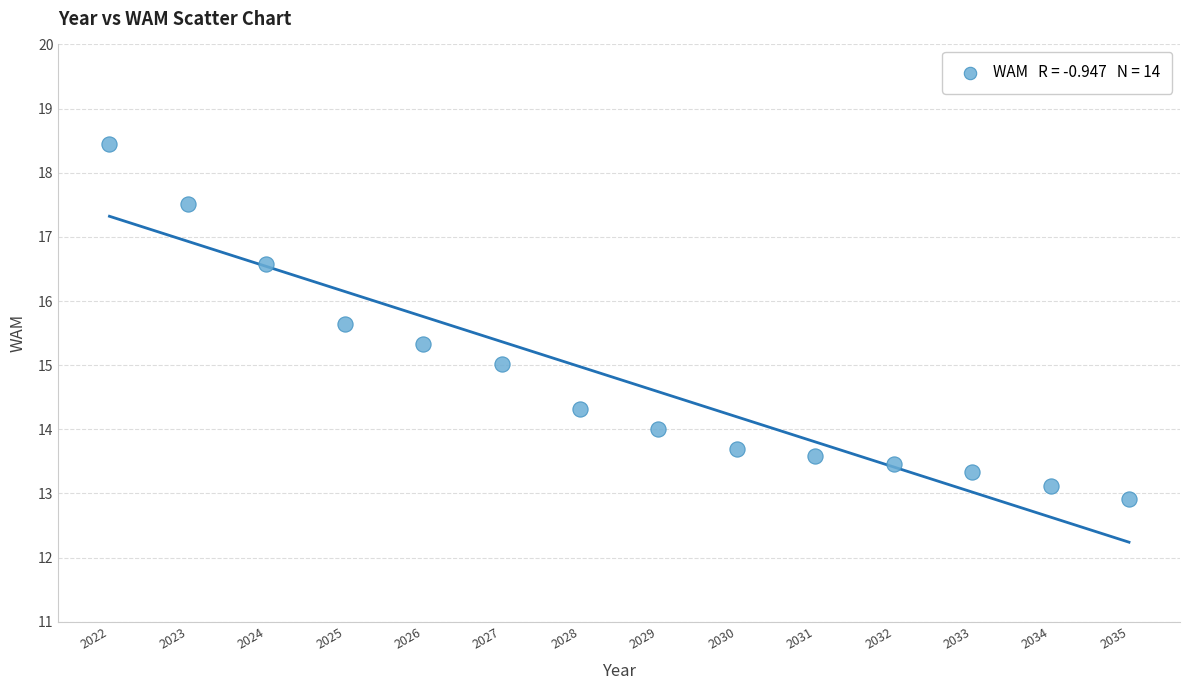

What is the range of Y values (max minus min)?

5.5